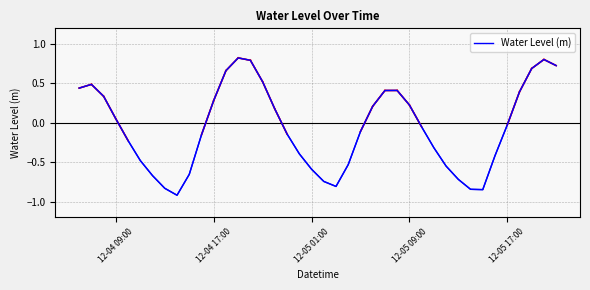

What is the difference between the maximum and minimum values?

1.7